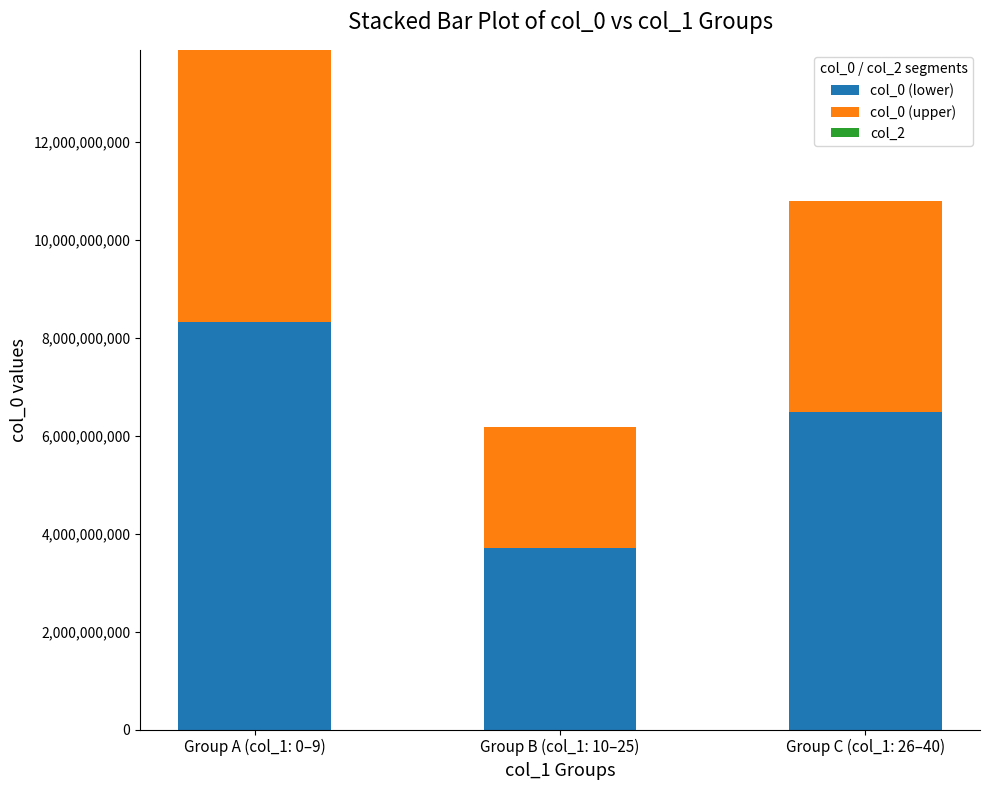

What is the difference between the maximum and minimum values in the col_0 (lower) series?

4623031752